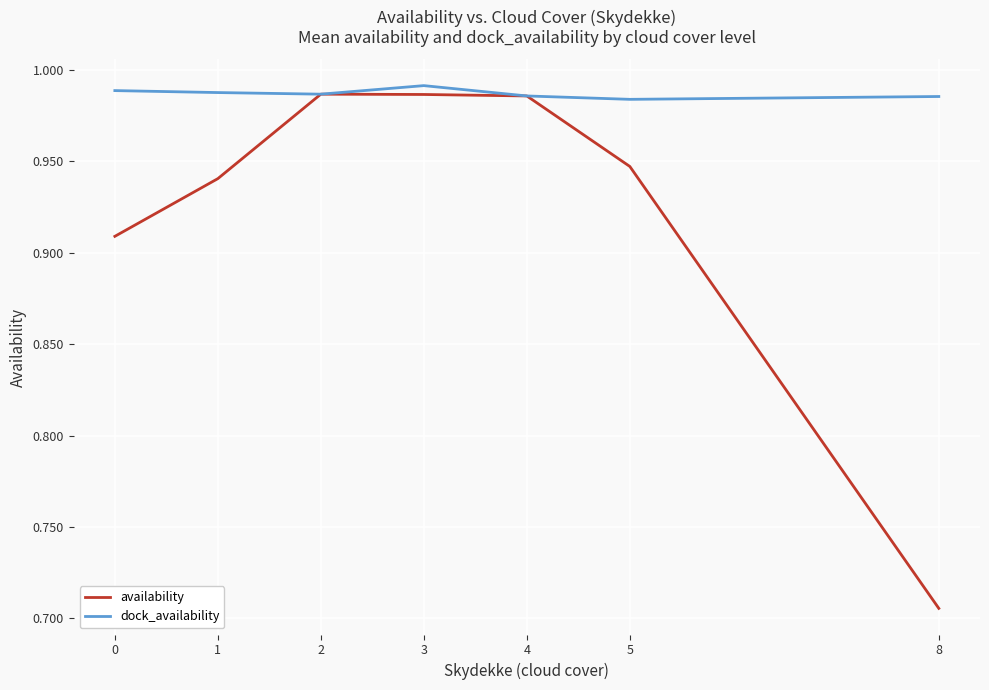

Which series changed the most between 2 and 5?

availability